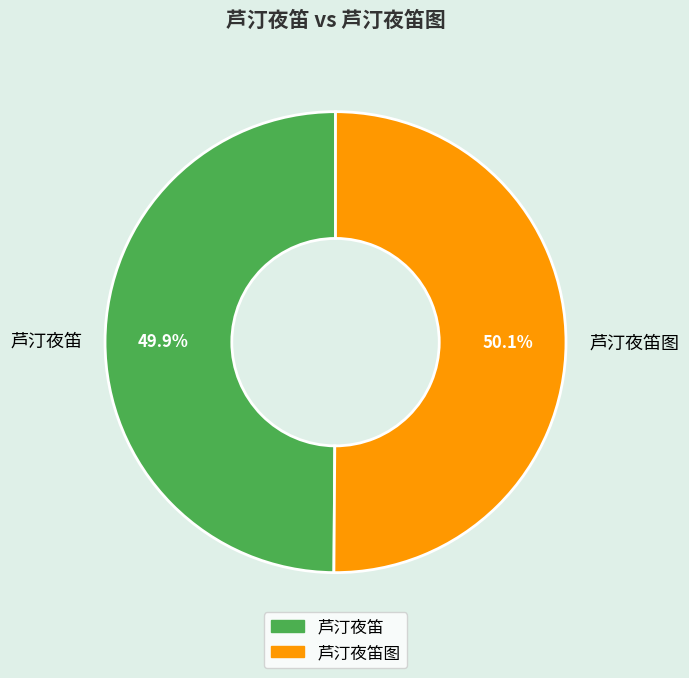

Approximately how many times larger is the value at 芦汀夜笛 compared to 芦汀夜笛图?

1.0